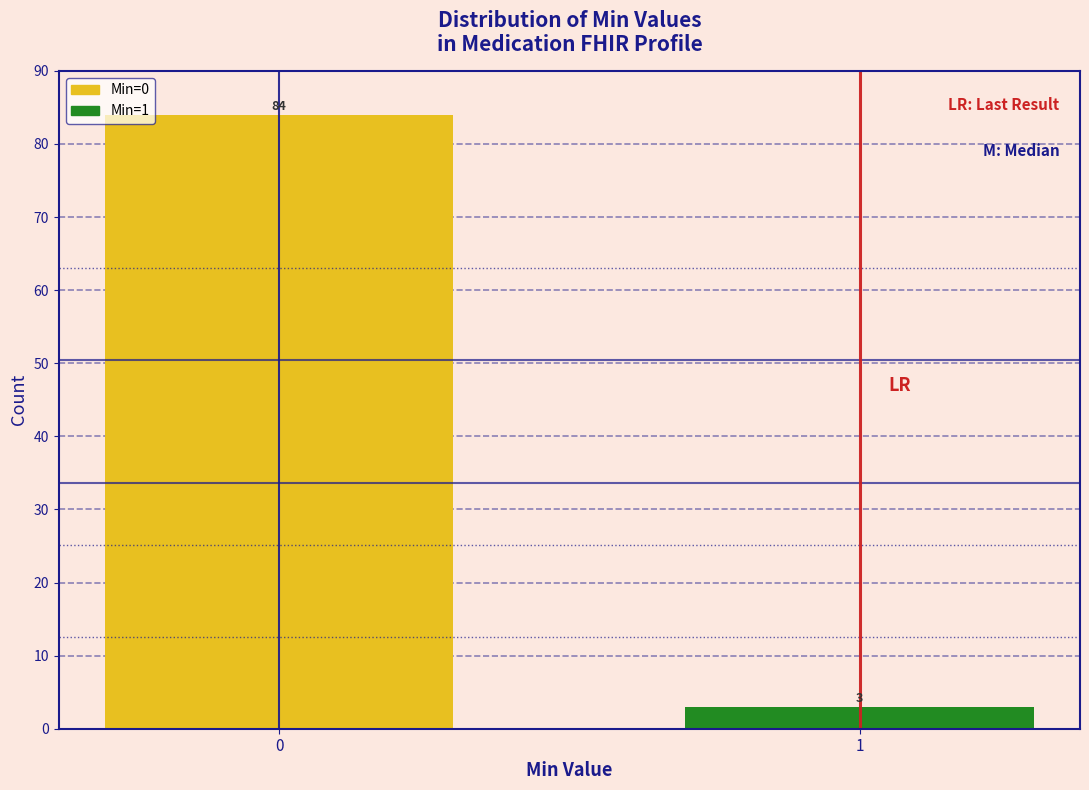

Reading left to right, extract all data points from this chart.

0=84	1=3